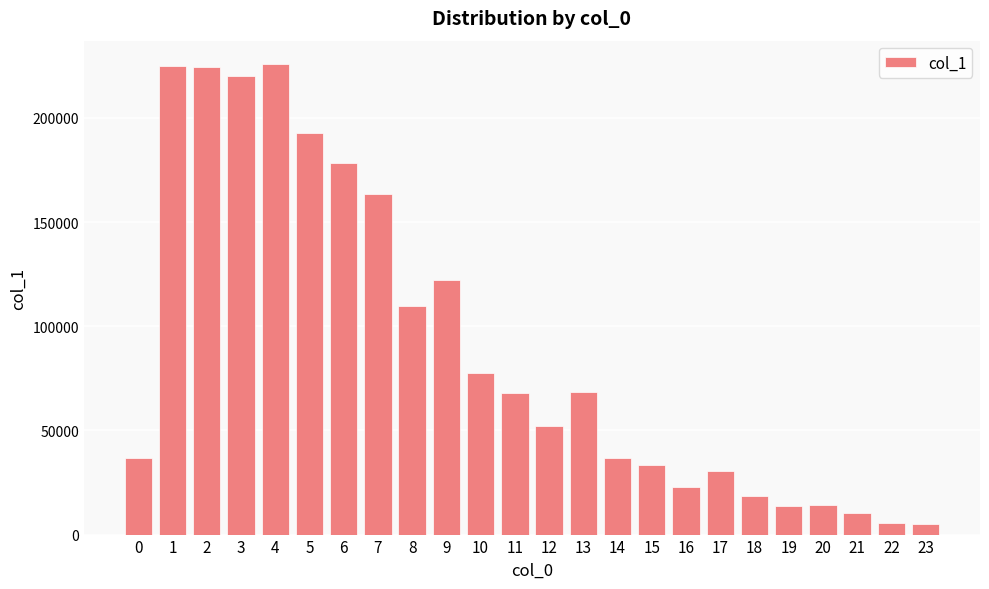

What is the maximum value shown in the chart?

225747